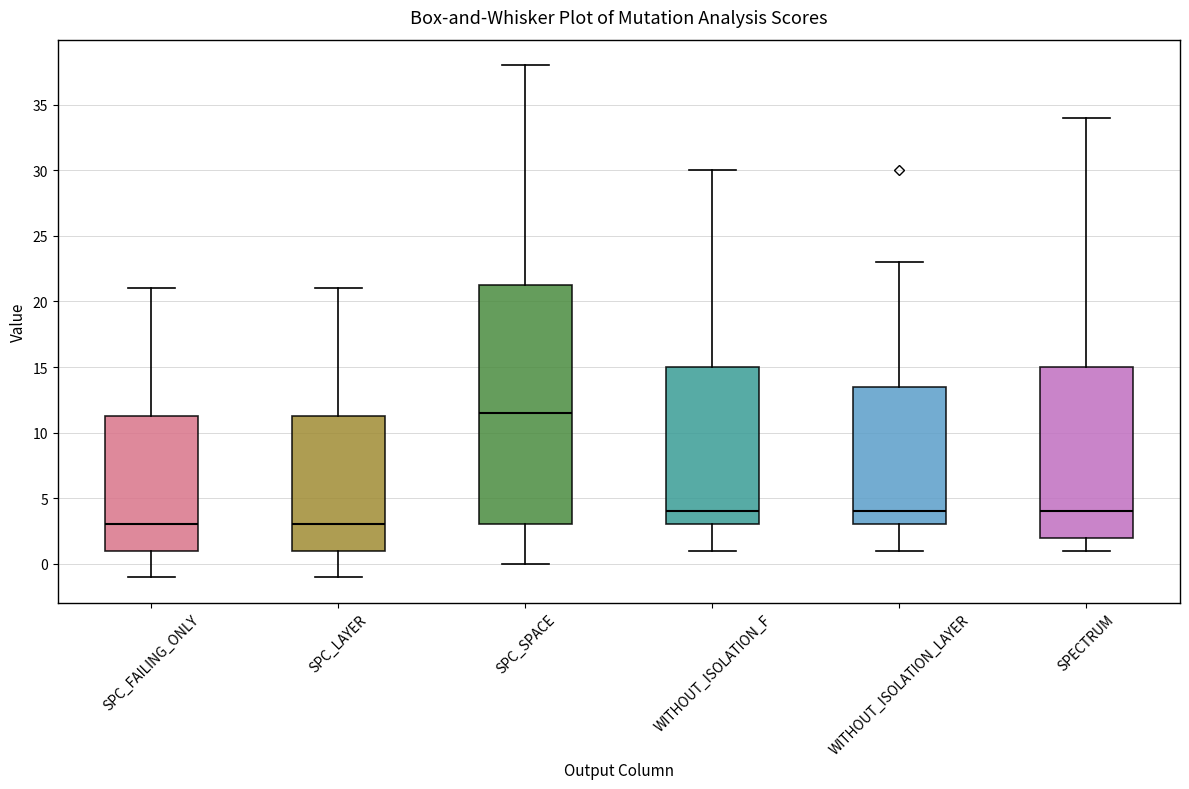

Comparing the boxes themselves (not the whiskers), which one is the tallest?

SPC_SPACE